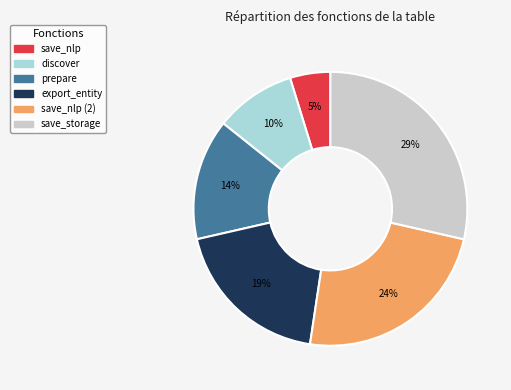

Approximately how many times larger is the value at discover compared to export_entity?

0.5